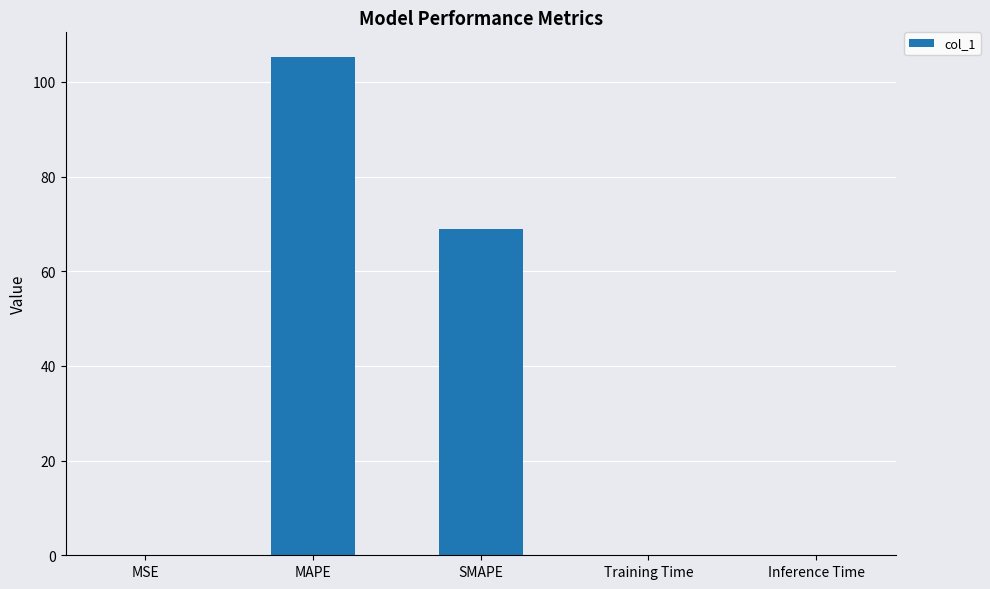

What is the sum of all values?

174.1